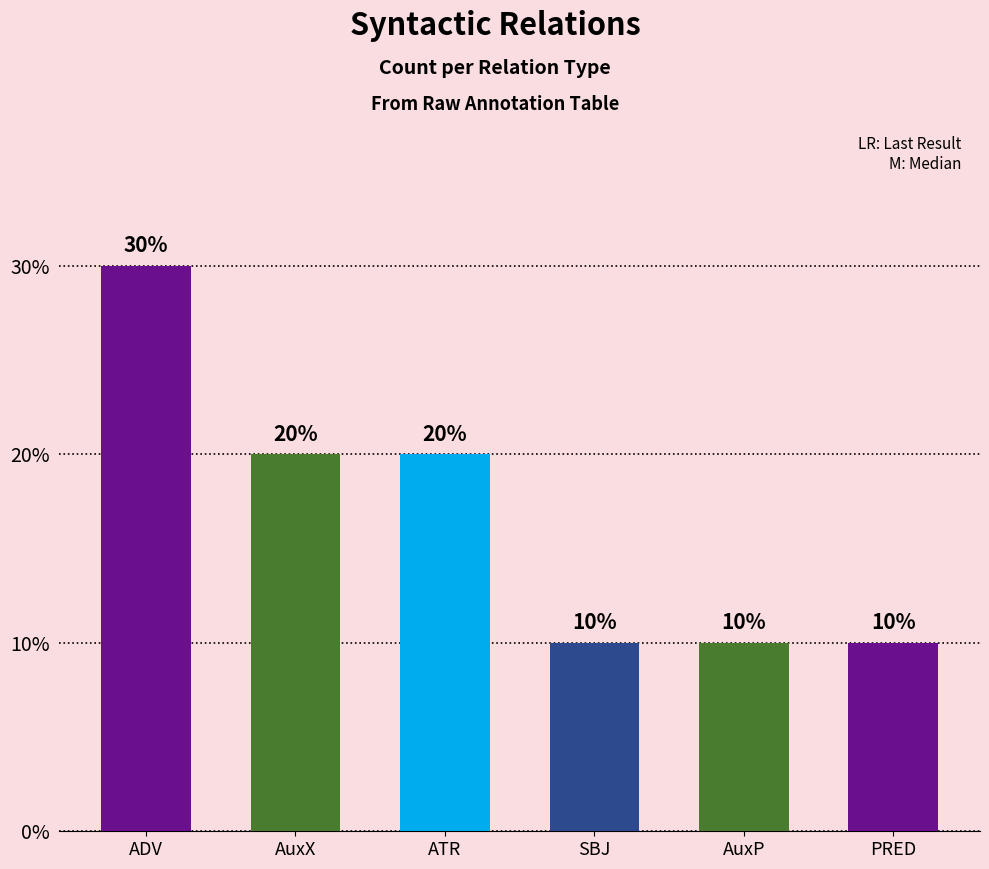

Which category has the highest value across all series?

ADV